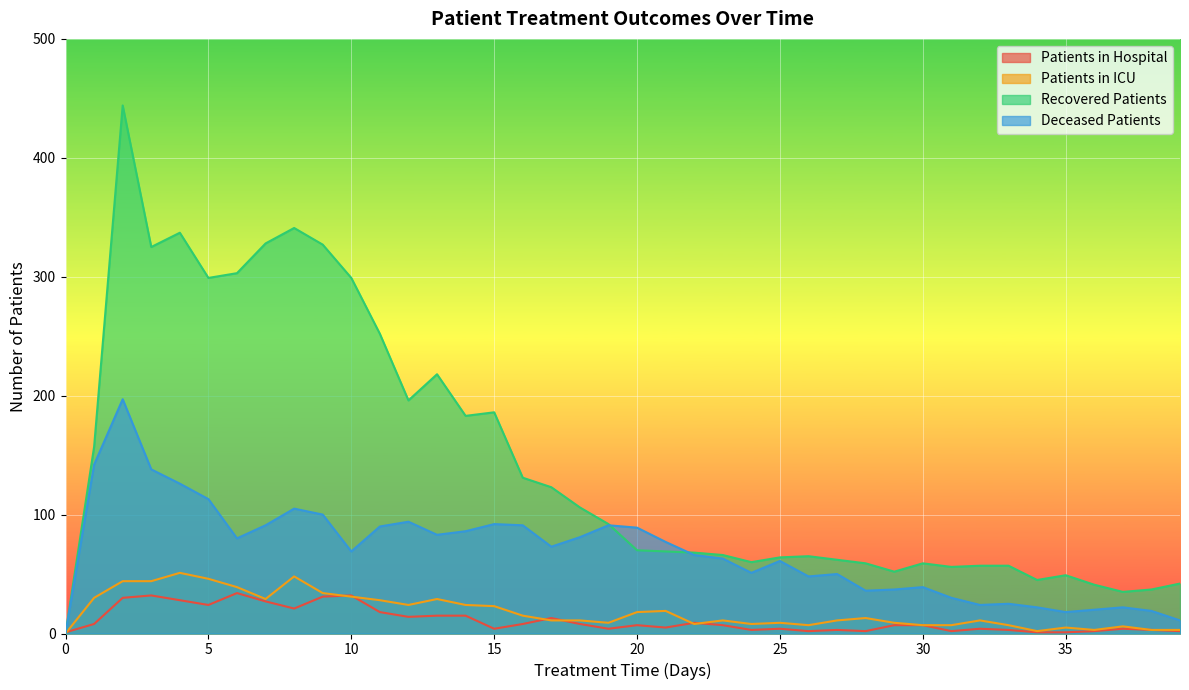

Is the value of patients_in_icu at 32 greater than the value of patients_in_hospital at 25?

Yes